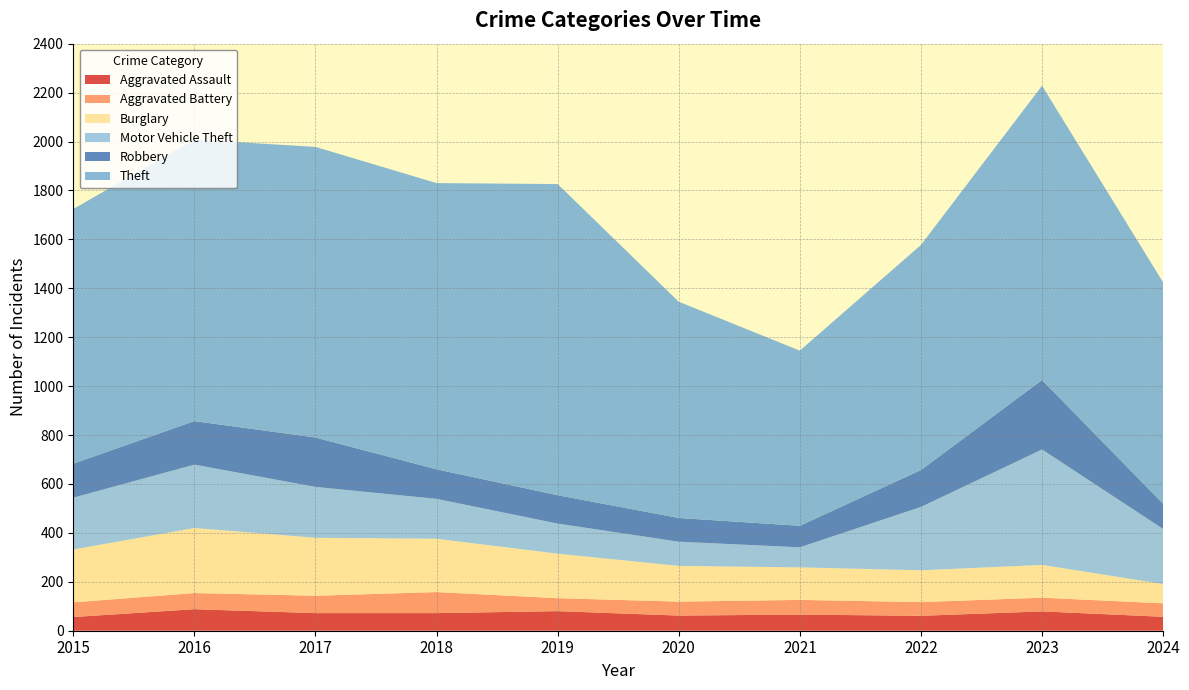

Reading left to right, extract all data points from this chart.

Aggravated Assault: 56	88	72	72	80	62	66	61	79	57
Aggravated Battery: 60	66	71	86	53	57	60	56	56	55
Burglary: 216	266	237	218	182	146	133	130	134	79
Motor Vehicle Theft: 212	259	208	163	123	99	82	259	472	225
Robbery: 139	178	202	121	116	97	88	151	284	103
Theft: 1041	1151	1188	1170	1272	884	716	920	1203	905